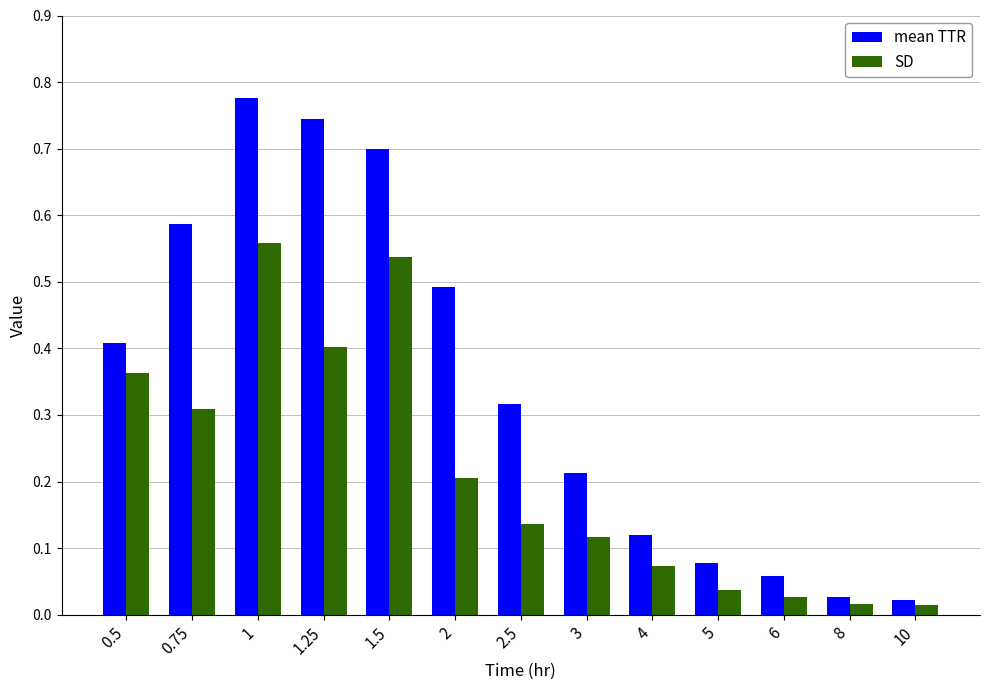

Which series has the widest spread of values?

mean TTR